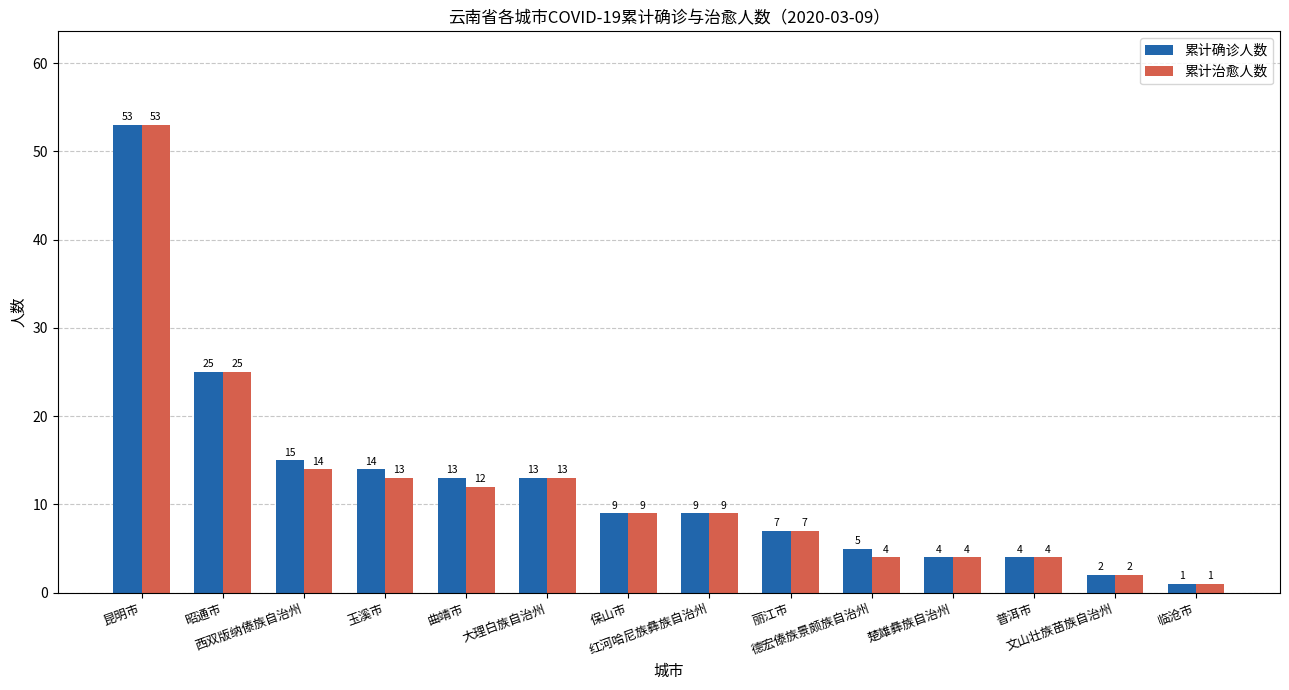

What is the difference between the highest and lowest values at 德宏傣族景颇族自治州?

1